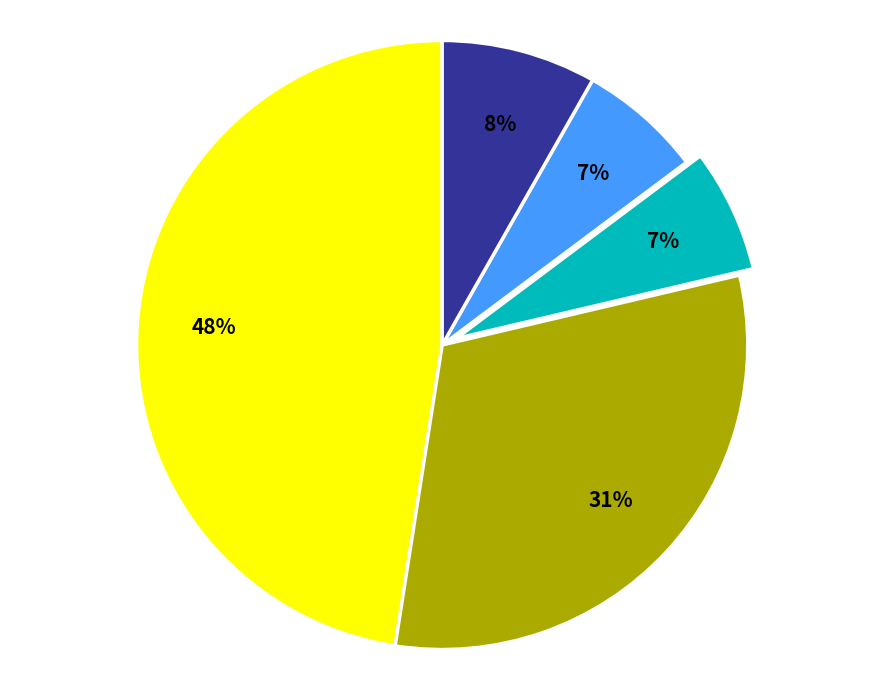

To the nearest percent, what is the difference between the largest and smallest slice percentages?

41%